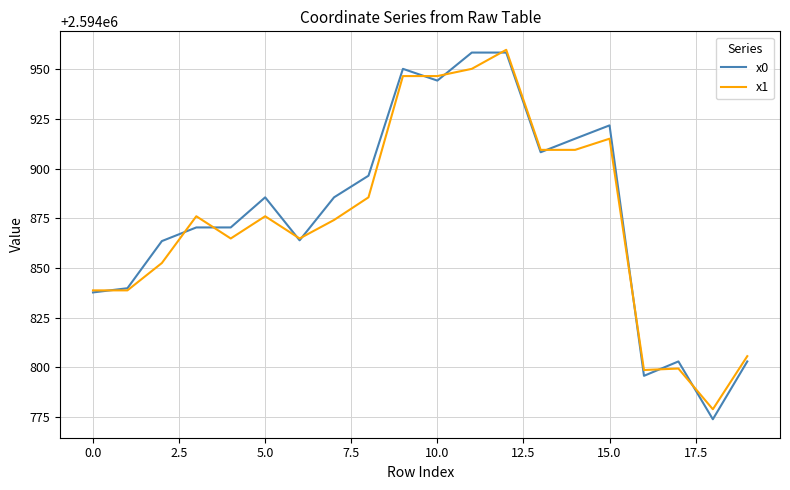

Which series has the largest total across all categories?

x0